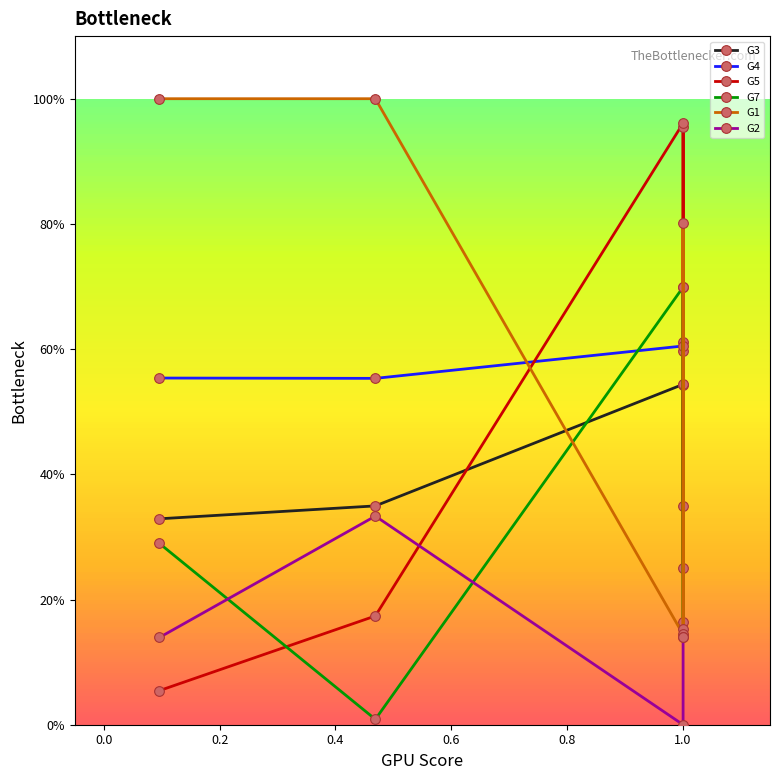

How many intersections are there between G2 and G5?

1